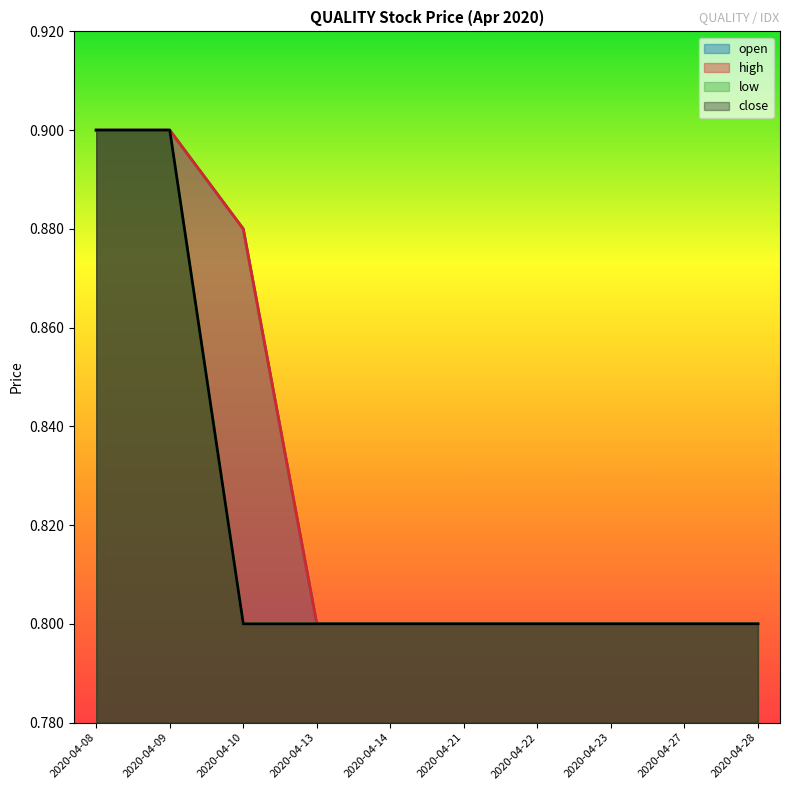

Is the value of high at 2020-04-09 greater than the value of close at 2020-04-14?

Yes